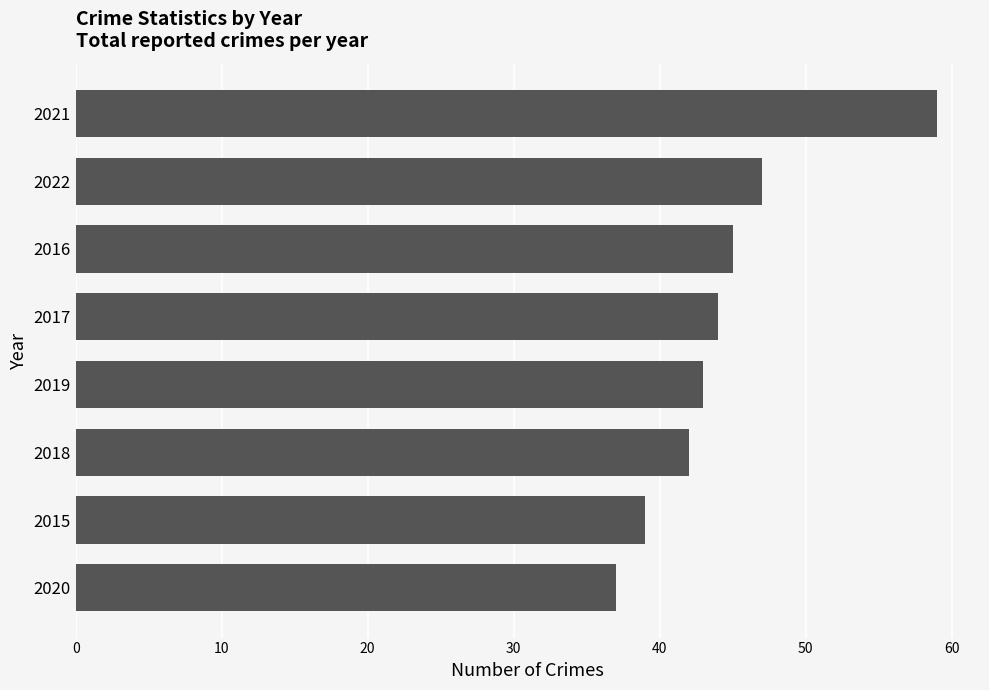

Are the bars grouped side by side (vs. stacked)?

No